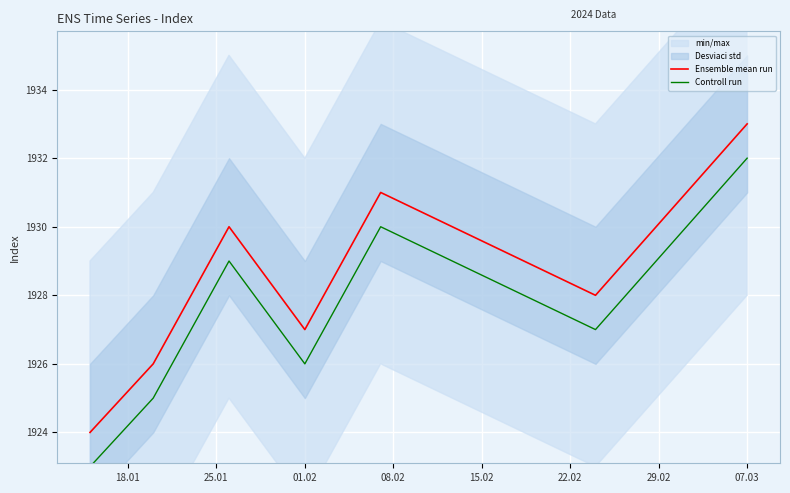

Count the Controll run values in the range 1925 to 1930.

5